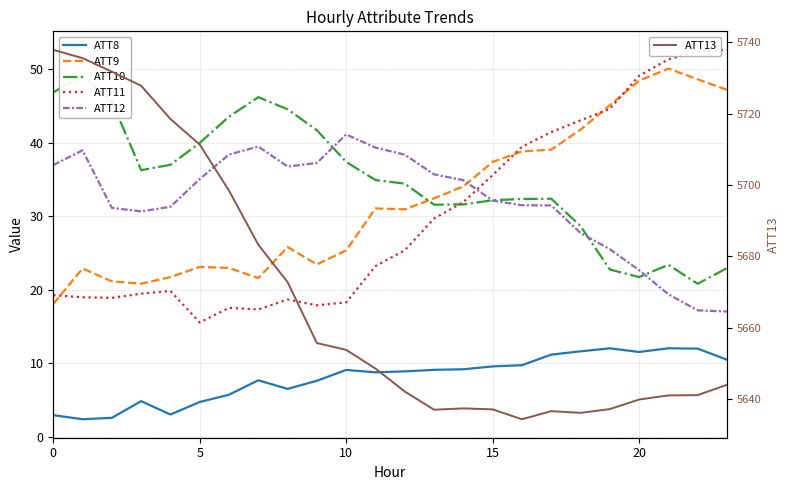

What is the lowest value of the ATT13 series?

5634.3